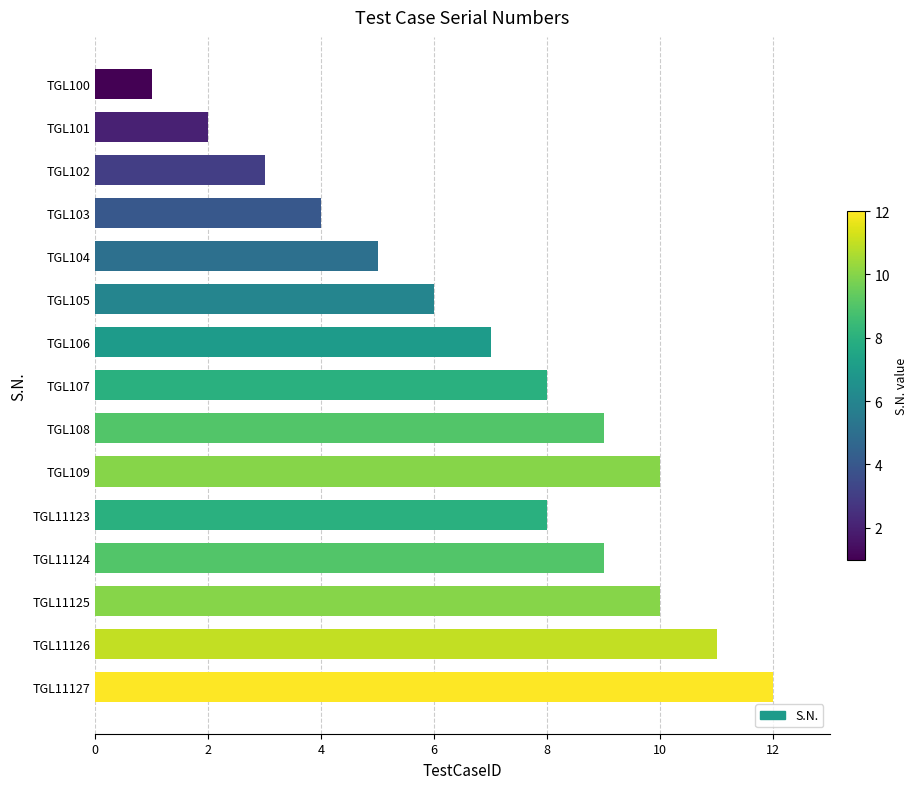

True or false: the data shows 11 at TGL105.

False